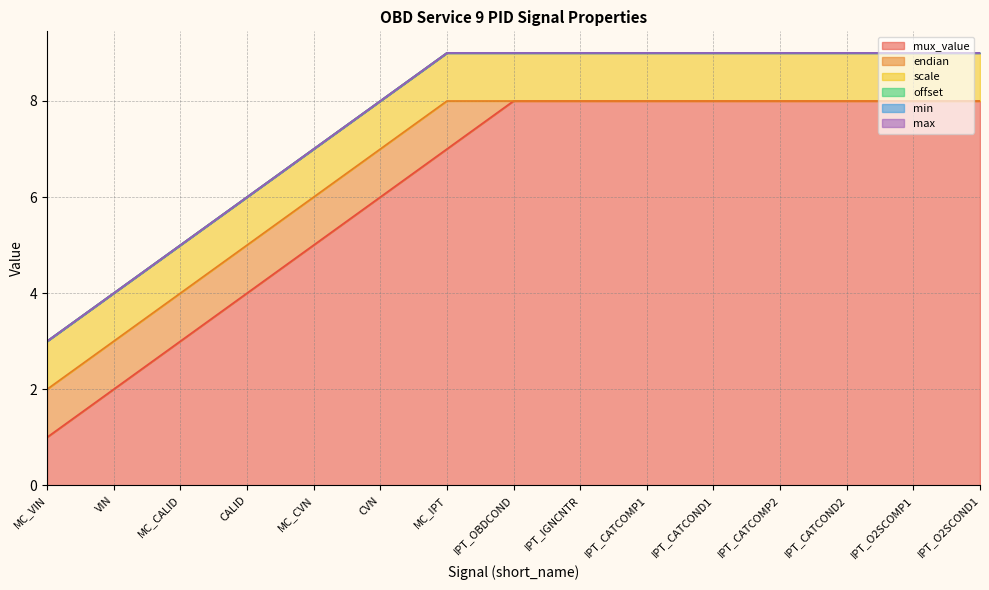

True or false: scale has a value of 1 at IPT_O2SCOMP1.

True